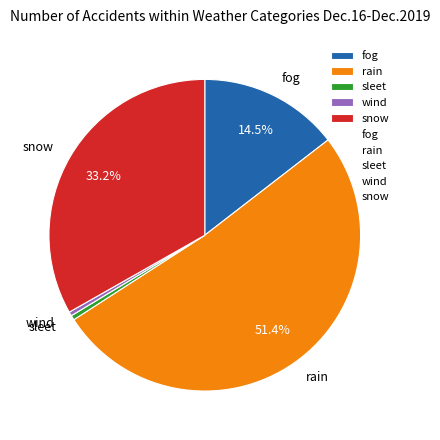

Is it true that 12 is 1% of the pie?

False